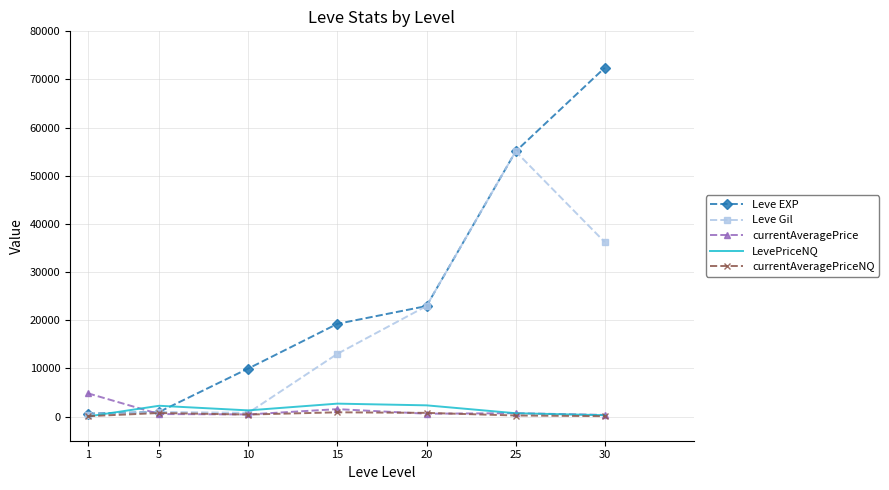

What is the greatest value displayed?

72430.0